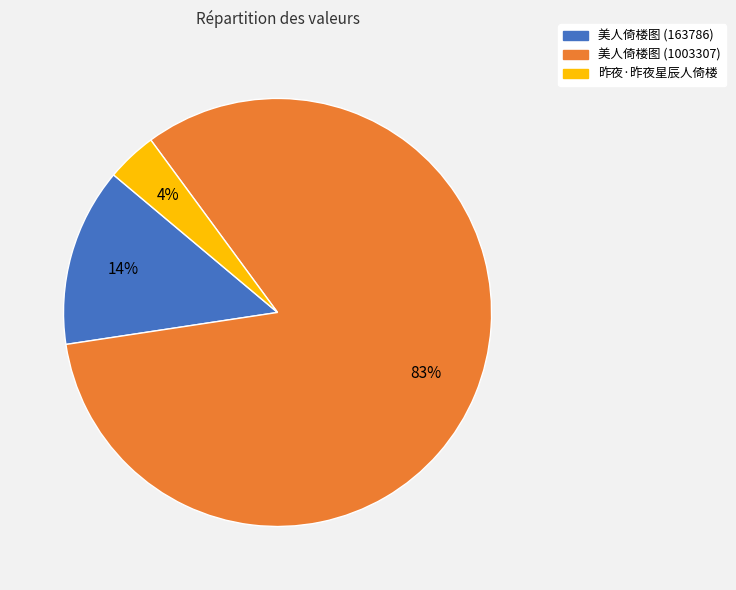

Approximately how many times larger is the value at 昨夜·昨夜星辰人倚楼 compared to 美人倚楼图 (163786)?

0.3